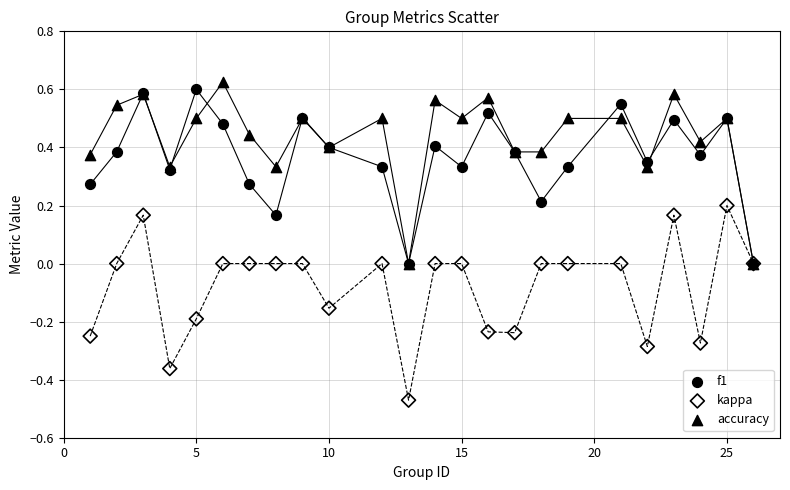

What are all the series names shown in the legend?

f1, kappa, accuracy